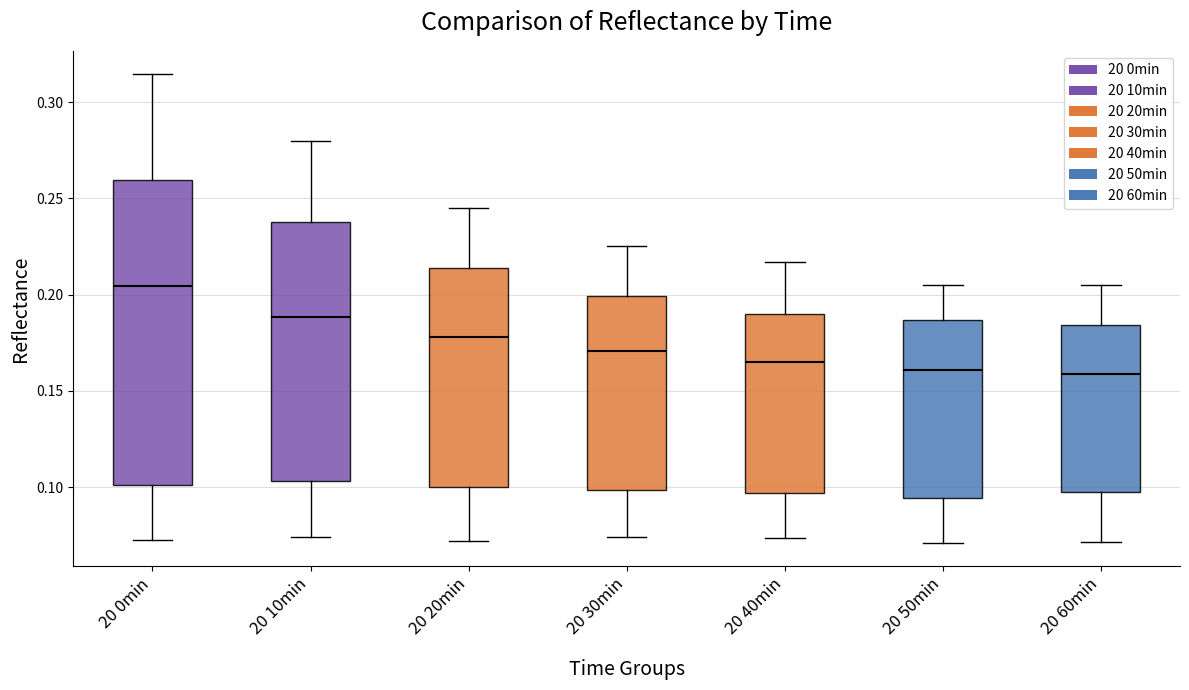

Reading left to right, read every box against the y-axis: the position of its median line, the range the box covers, and the ends of its whiskers. The values are not printed on the chart, so give them approximately, as read against the axis.

20 0min: median 0.205, box 0.100 to 0.260, whiskers 0.075 to 0.315
20 10min: median 0.190, box 0.105 to 0.240, whiskers 0.075 to 0.280
20 20min: median 0.180, box 0.100 to 0.215, whiskers 0.070 to 0.245
20 30min: median 0.170, box 0.100 to 0.200, whiskers 0.075 to 0.225
20 40min: median 0.165, box 0.095 to 0.190, whiskers 0.075 to 0.215
20 50min: median 0.160, box 0.095 to 0.185, whiskers 0.070 to 0.205
20 60min: median 0.160, box 0.095 to 0.185, whiskers 0.070 to 0.205